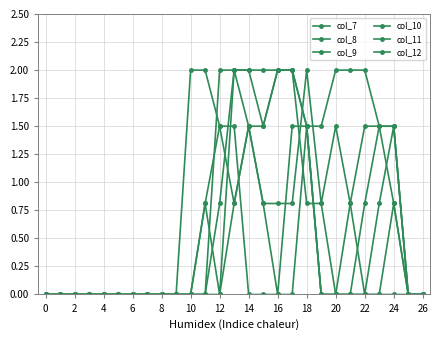

Does the chart display data point markers on the line(s)?

Yes